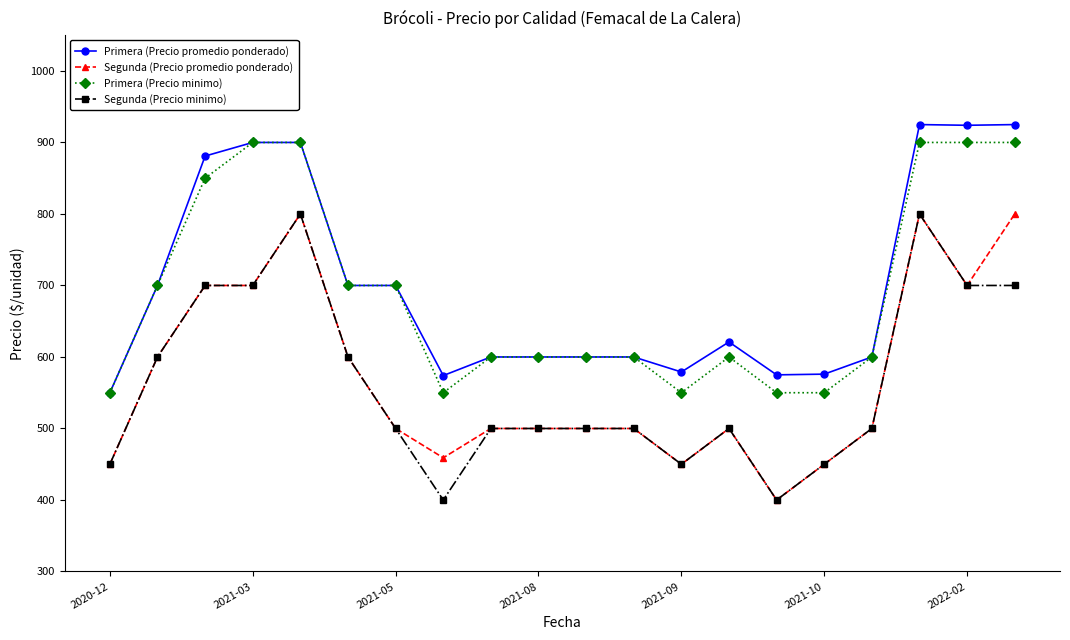

What are all the series names shown in the legend?

Primera (Precio promedio ponderado), Segunda (Precio promedio ponderado), Primera (Precio minimo), Segunda (Precio minimo)